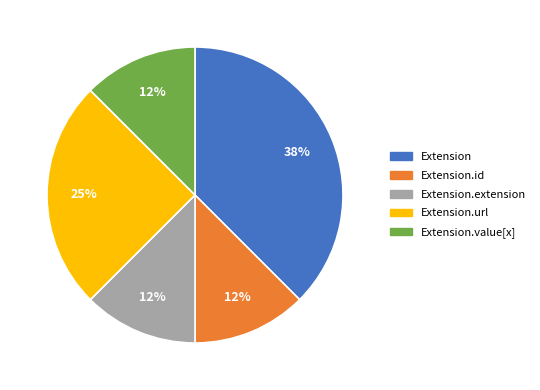

Does Extension account for over 50% of the chart?

No